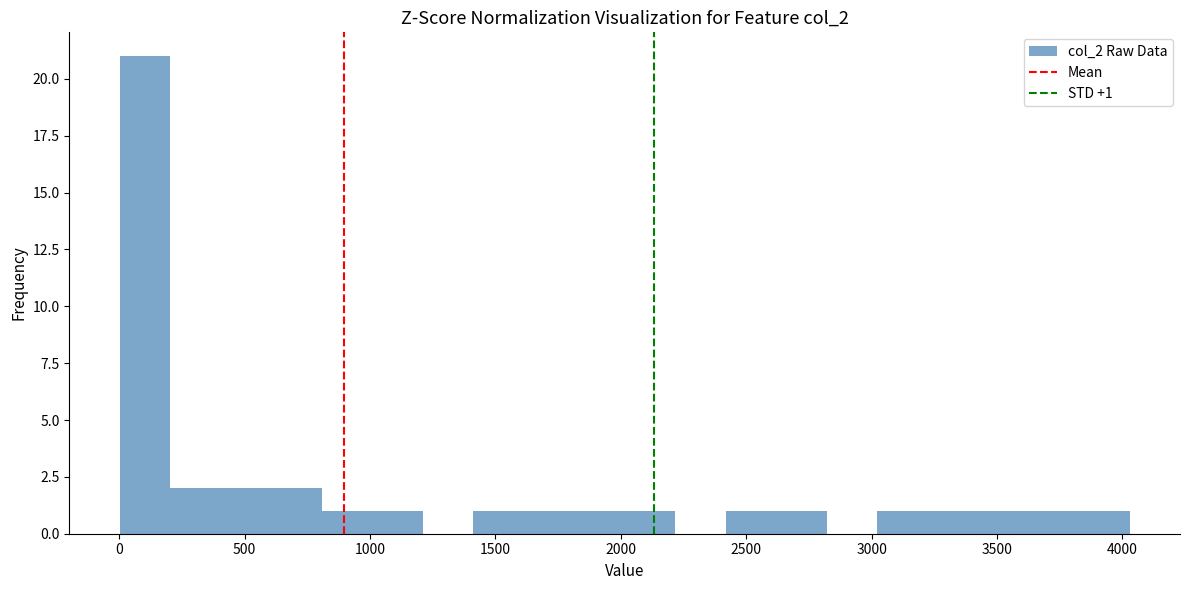

Which range on the x-axis has the tallest bar?

0 to 200